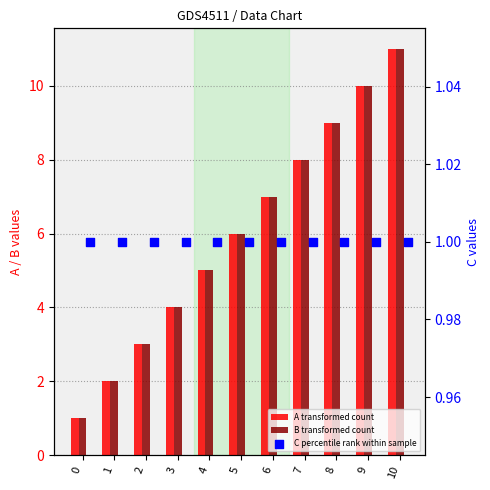

At which category is the sum across all series the highest?

10